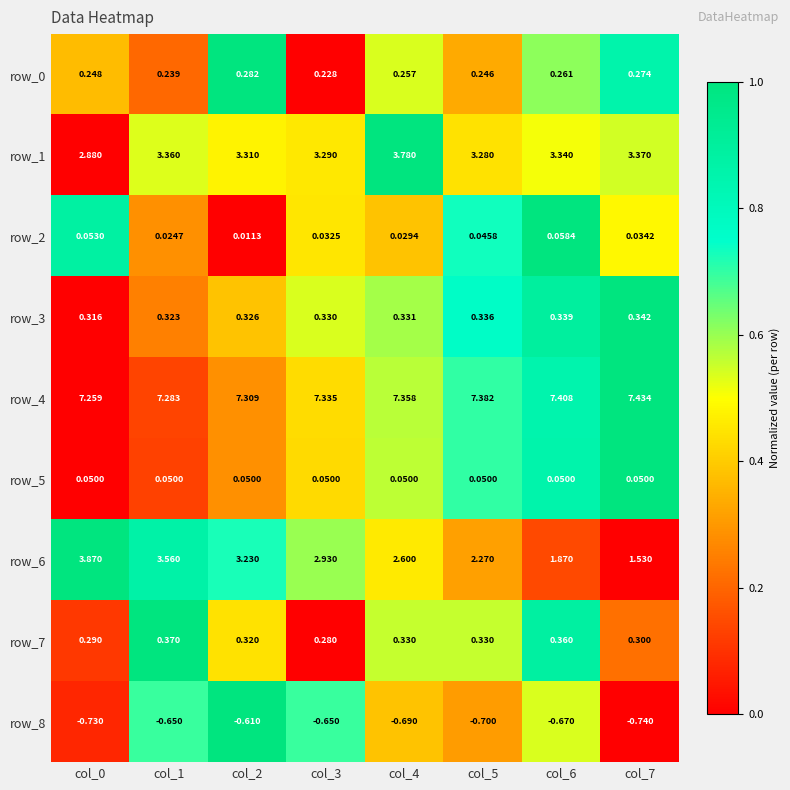

What is the sum of all row_6 values?

21.9